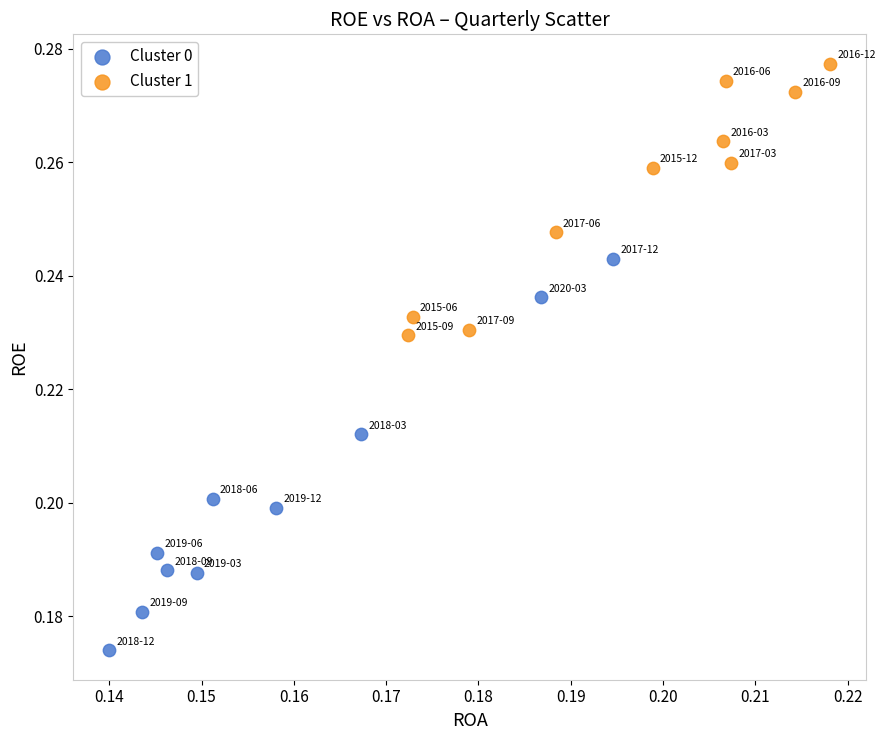

Which series has the largest Y range (max minus min)?

Cluster 0